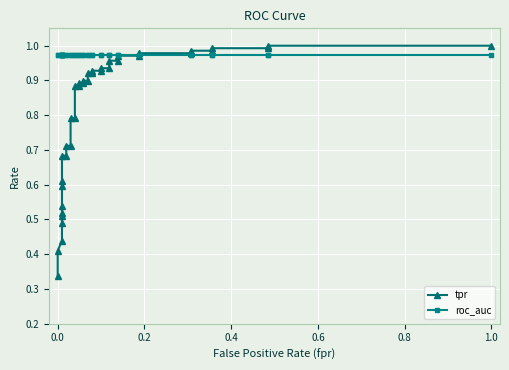

True or false: tpr has a value of 0.4 at 0.0.

True